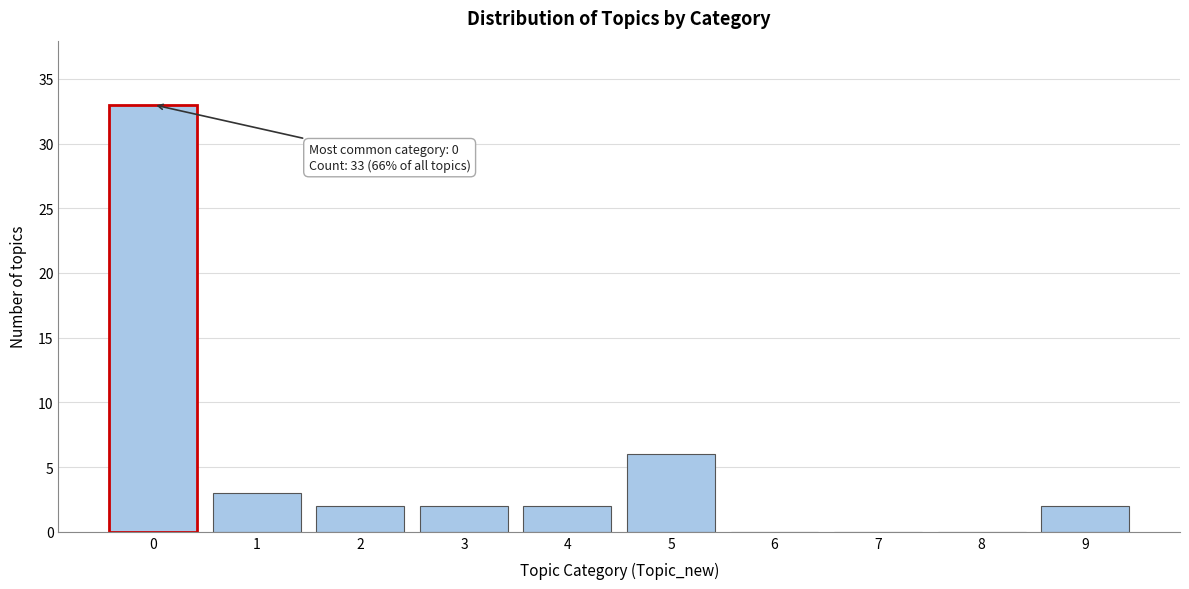

Reading left to right, what are all the values shown in this chart?

0=33	1=3	2=2	3=2	4=2	5=6	6=0	7=0	8=0	9=2